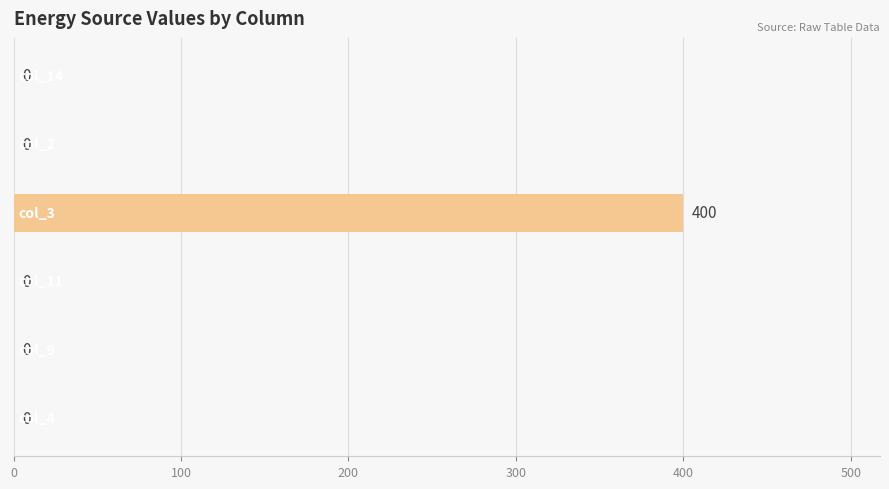

What is the greatest value displayed?

400